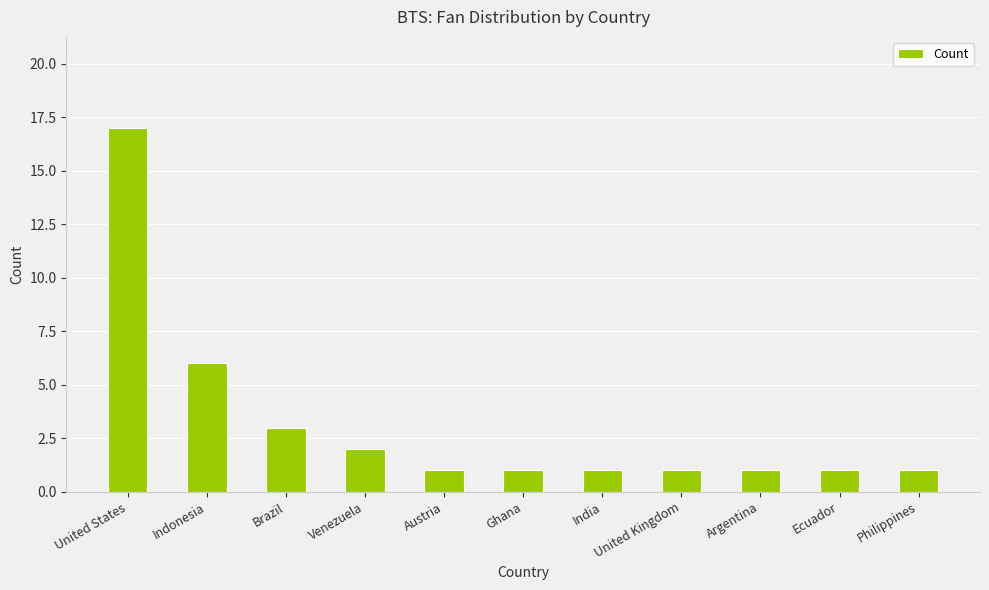

What is the maximum value shown in the chart?

17